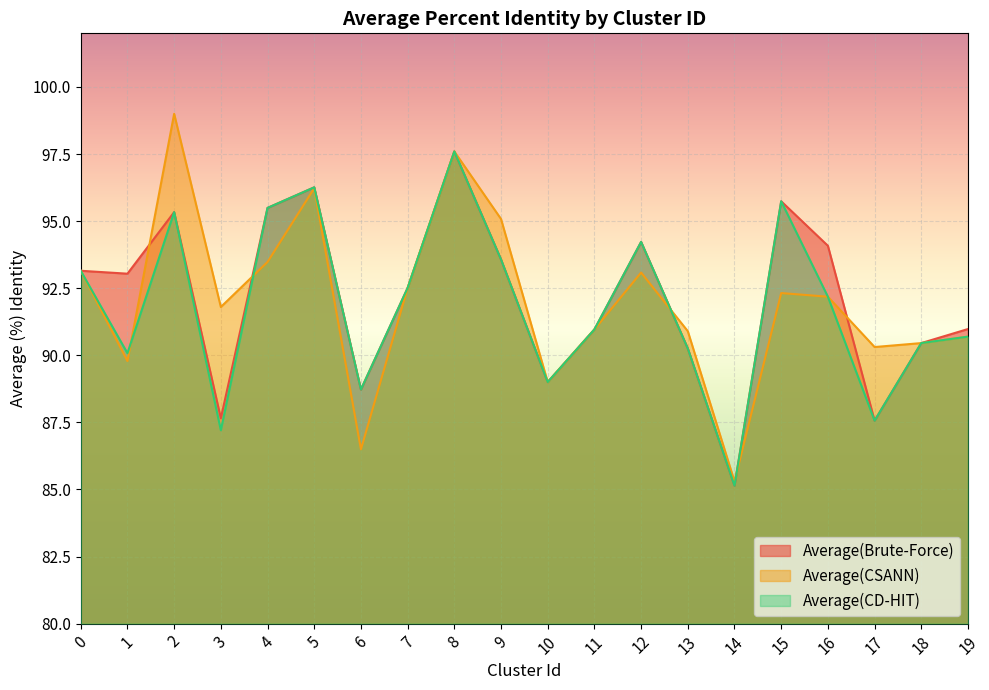

Reading left to right, list all the values displayed in this chart.

Average(Brute-Force): 0=93.2	1=93.0	2=95.3	3=87.7	4=95.5	5=96.3	6=88.7	7=92.5	8=97.6	9=93.6	10=89.0	11=91.0	12=94.2	13=90.3	14=85.1	15=95.7	16=94.1	17=87.6	18=90.5	19=91.0
Average(CSANN): 0=93.1	1=89.8	2=99.0	3=91.8	4=93.5	5=96.2	6=86.5	7=92.5	8=97.6	9=95.1	10=89.0	11=91.0	12=93.1	13=90.9	14=85.3	15=92.3	16=92.2	17=90.3	18=90.5	19=90.7
Average(CD-HIT): 0=93.2	1=90.1	2=95.3	3=87.2	4=95.5	5=96.3	6=88.7	7=92.5	8=97.6	9=93.6	10=89.0	11=91.0	12=94.2	13=90.3	14=85.1	15=95.7	16=92.2	17=87.6	18=90.5	19=90.7